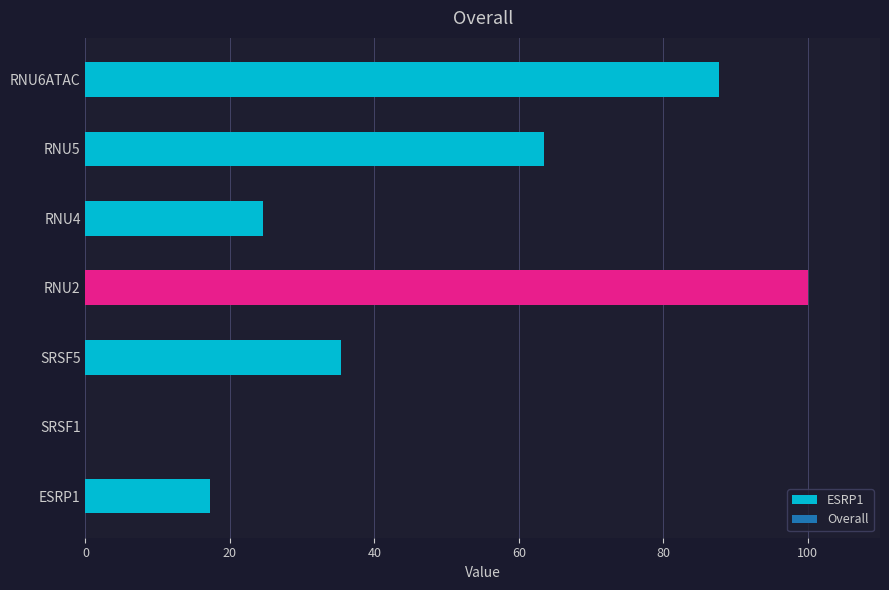

Where does the data first go above 35?

SRSF5